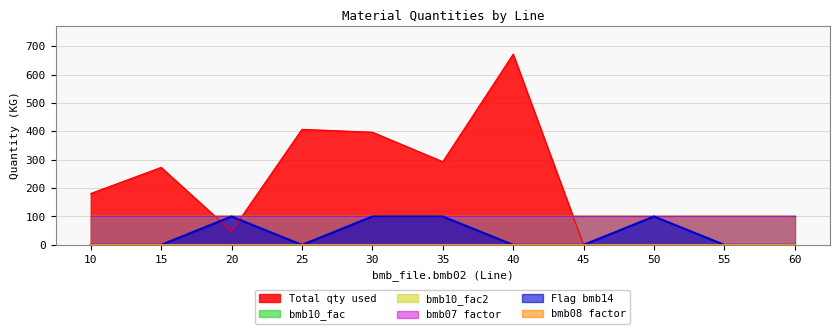

True or false: bmb_file.bmb08 and bmb_file.bmb10_fac intersect in this chart.

False